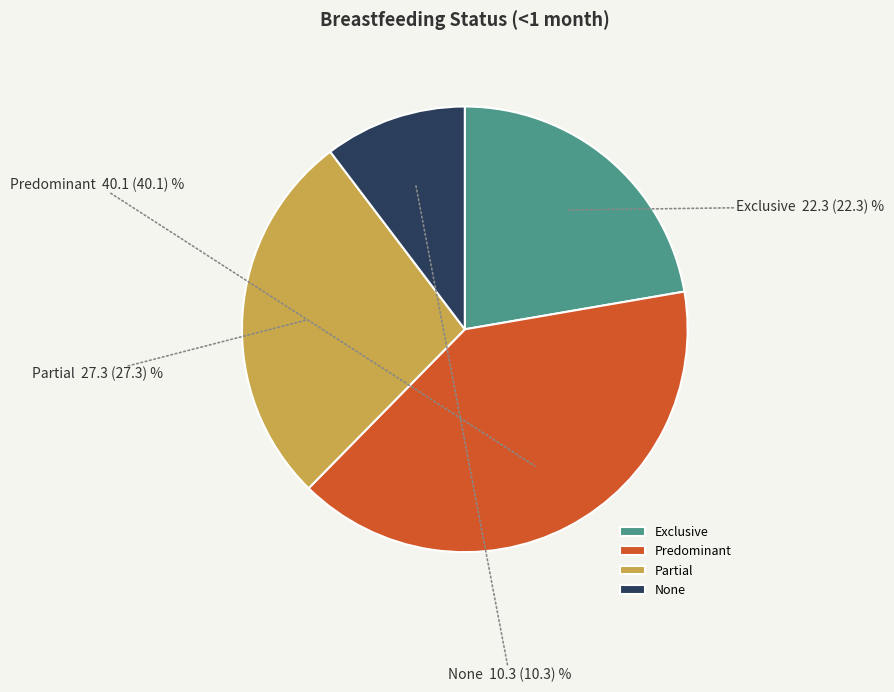

Is it true that Predominant is 48% of the pie?

False